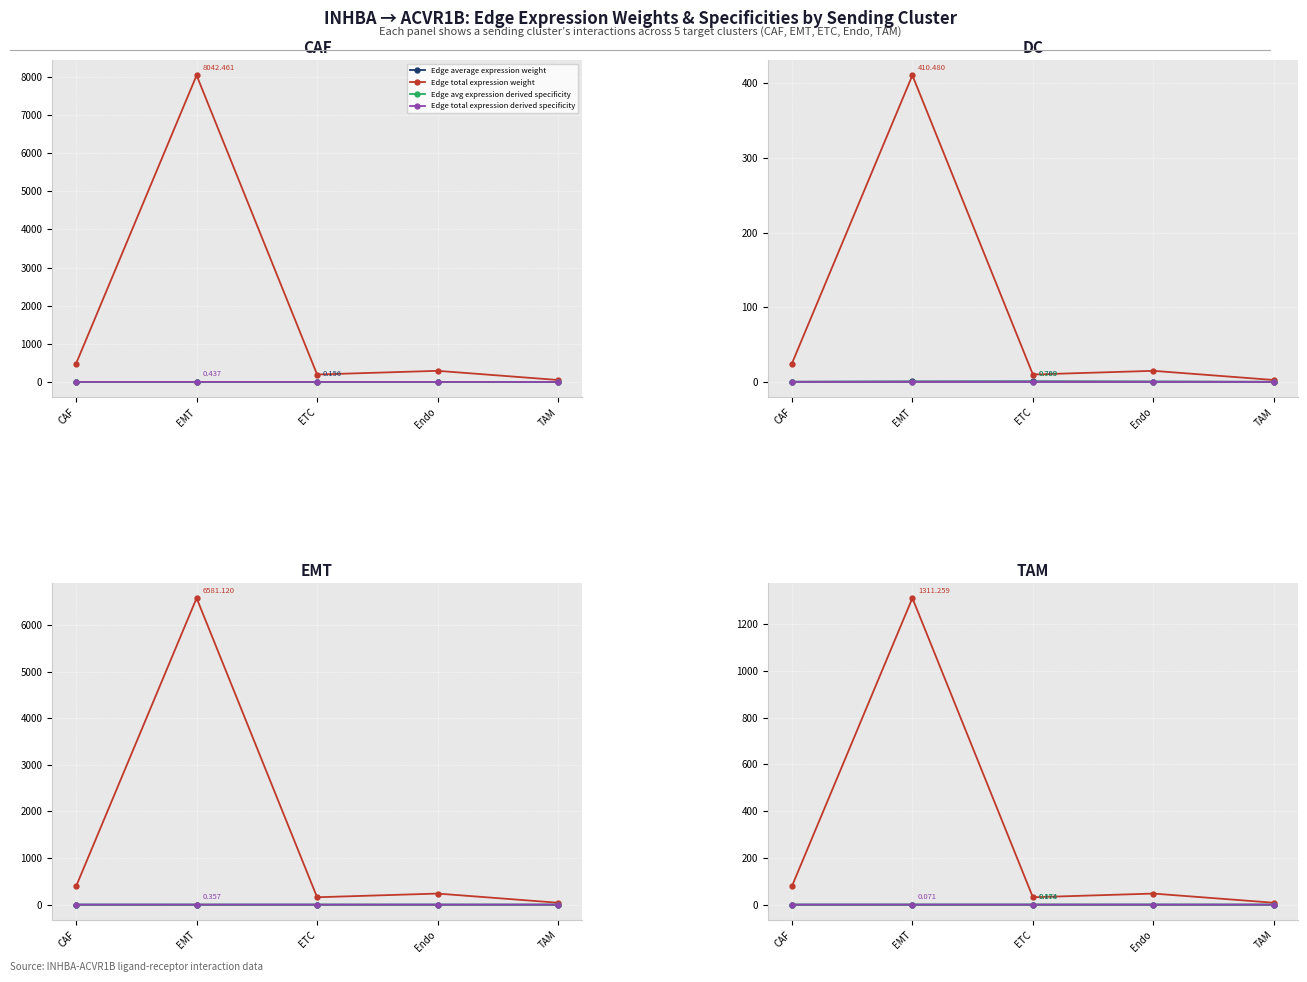

What is the difference between the highest and lowest values at EMT?

1311.2